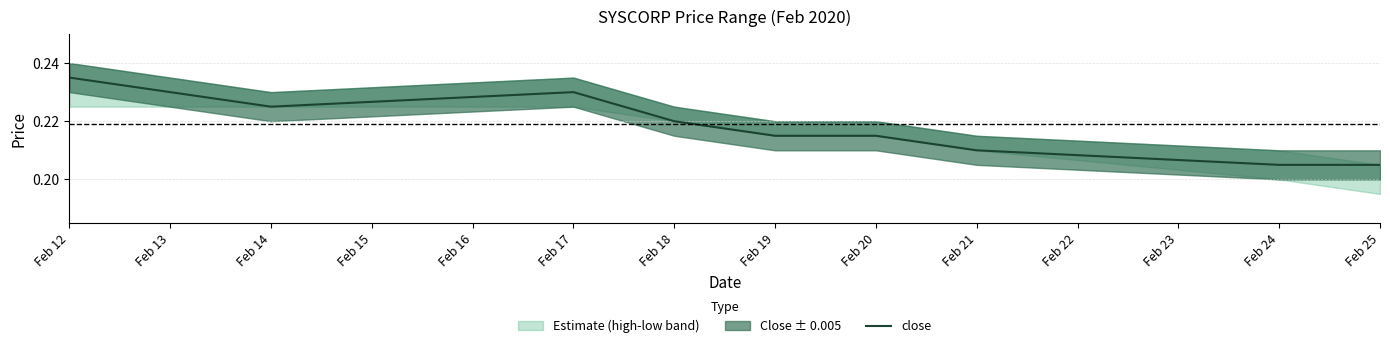

Is it true that the value at Feb 14 is 0.2?

True